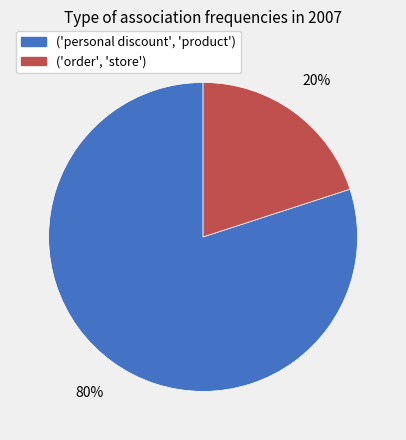

Is there any slice that represents more than half of the pie?

Yes